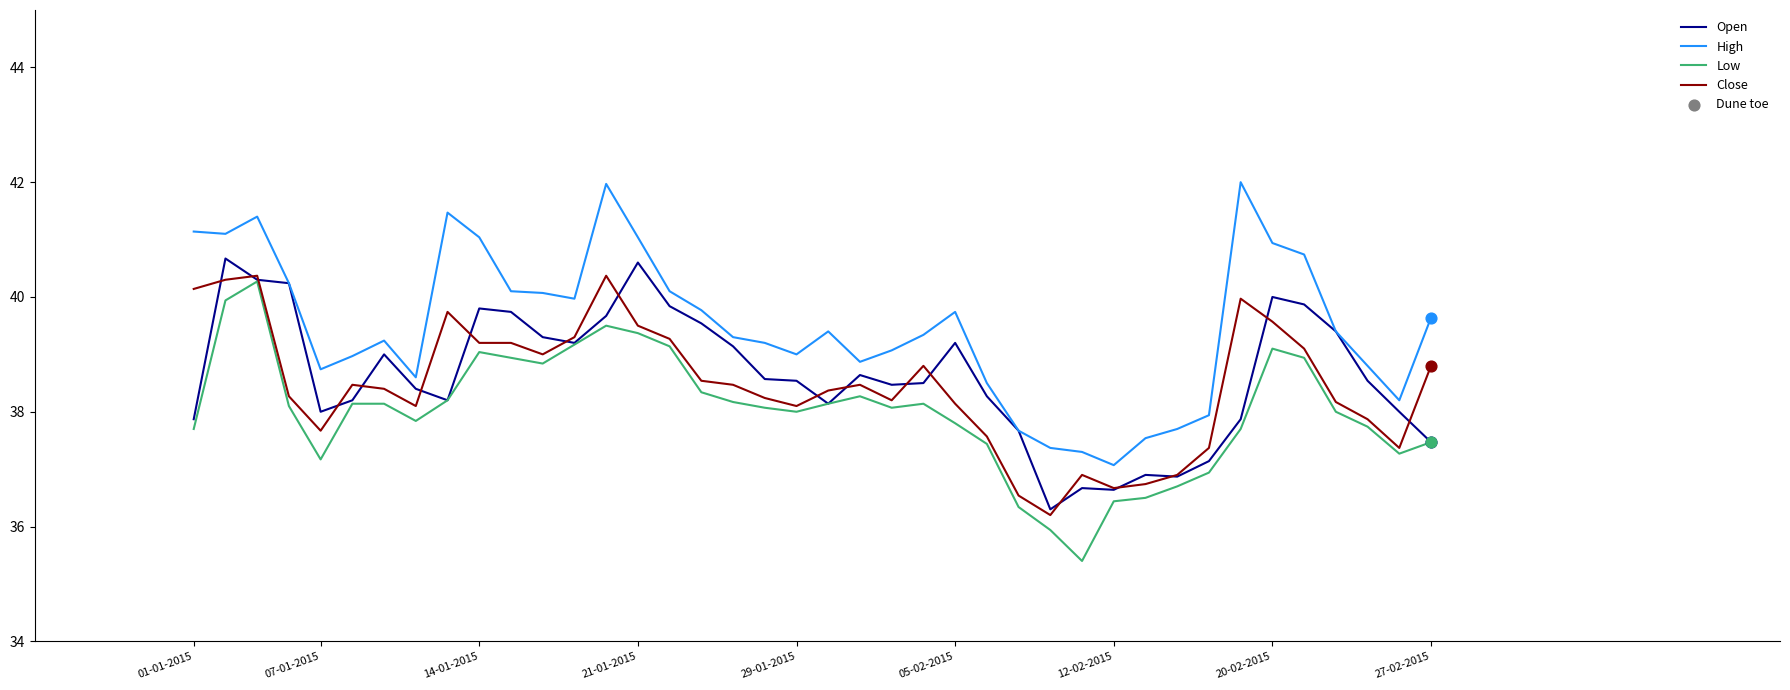

Which series has the largest total across all categories?

High